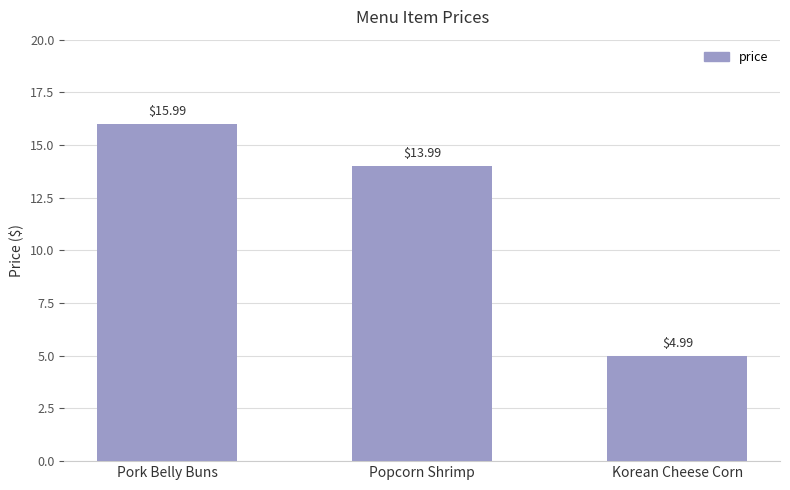

Reading left to right, what are all the values shown in this chart?

16.0	14.0	5.0